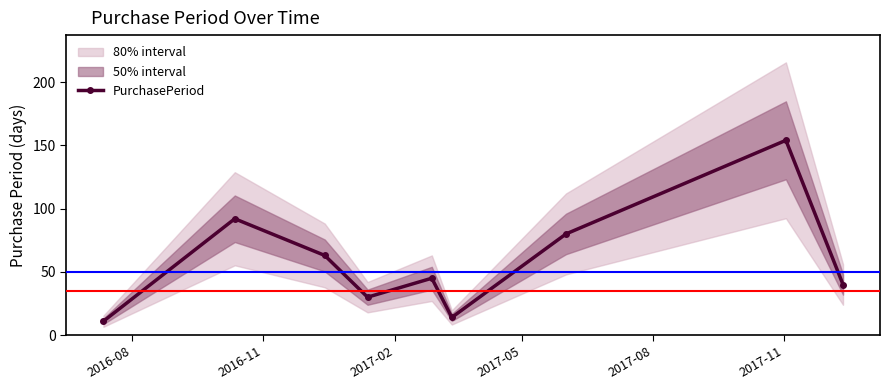

What is the difference between the maximum and minimum values?

143